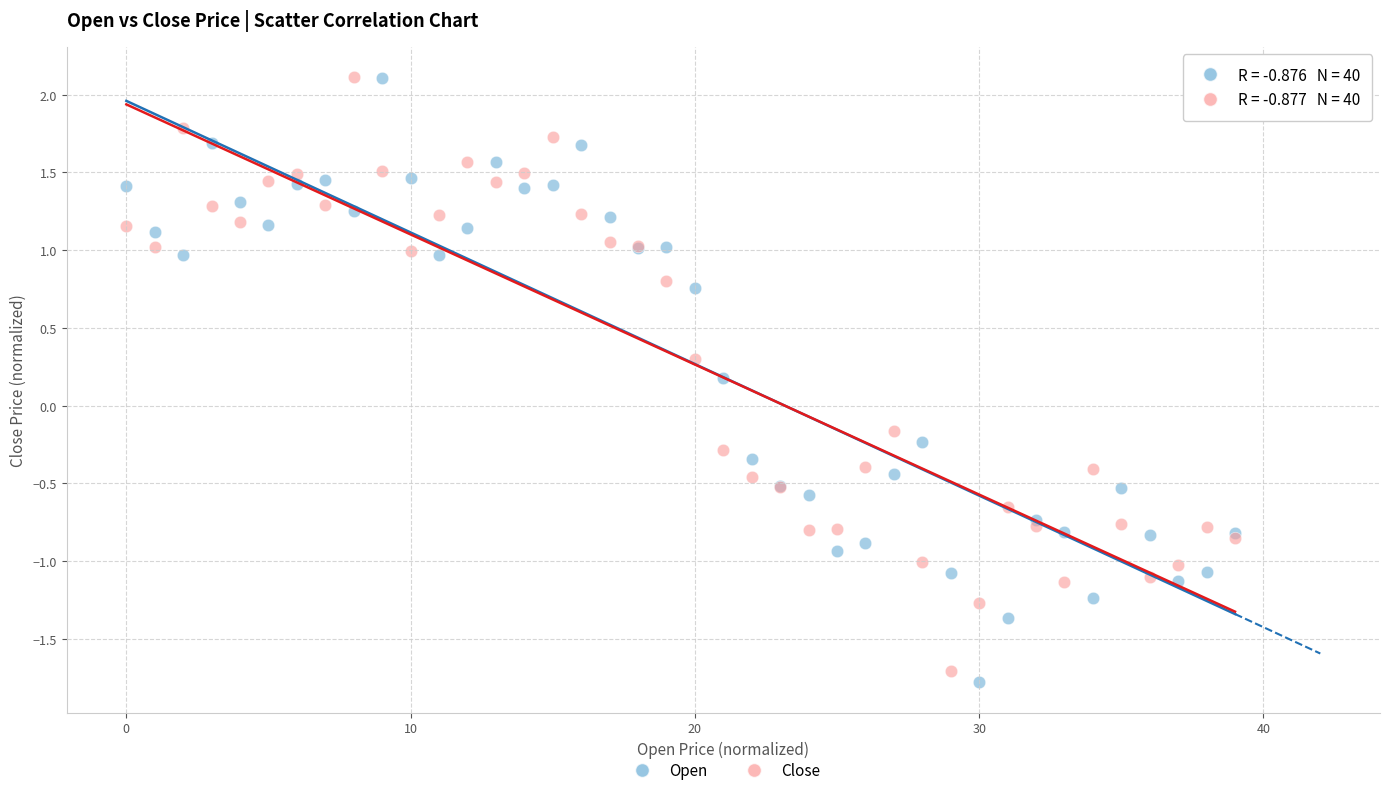

What are all the series names shown in the legend?

Open, Close